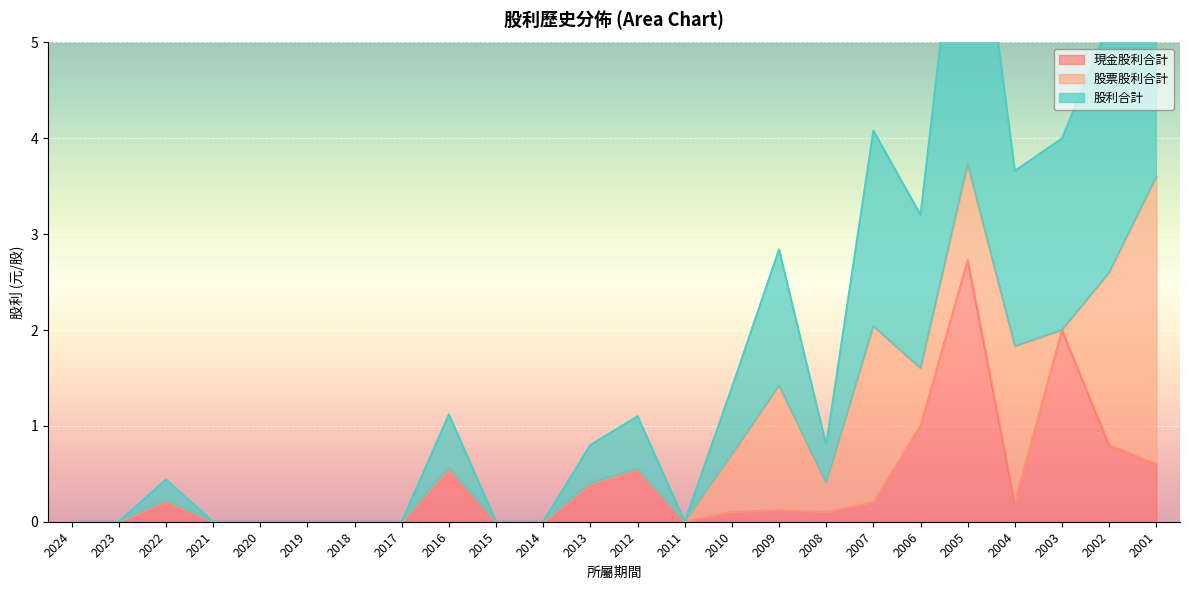

True or false: 股利合計 and 現金股利合計 cross at least once.

False